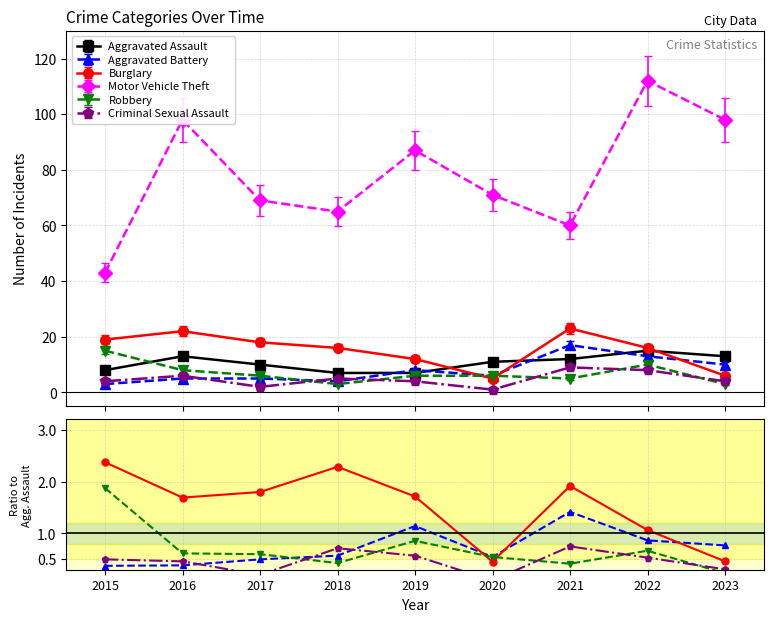

List the labels in order of Aggravated Battery value, smallest first.

2015, 2016, 2017, 2020, 2018, 2023, 2022, 2019, 2021